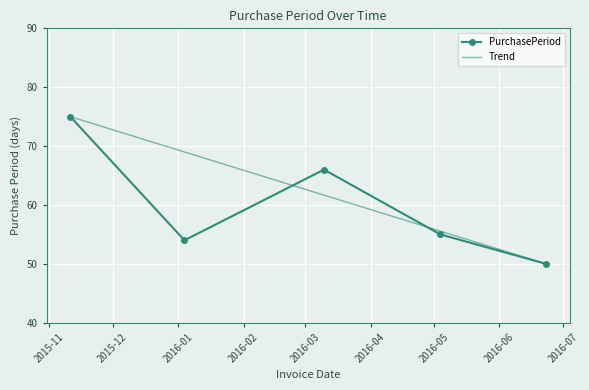

At which label does the data first exceed 55?

2015-11-11